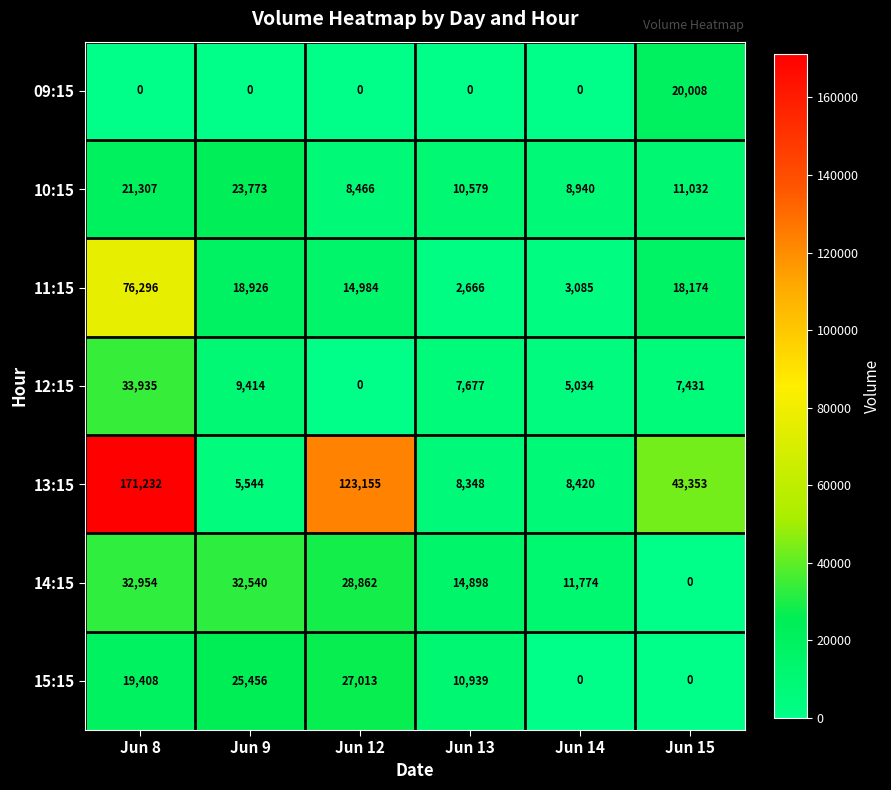

What is the approximate value of 13:15 at Jun 9, to the nearest 100?

5500